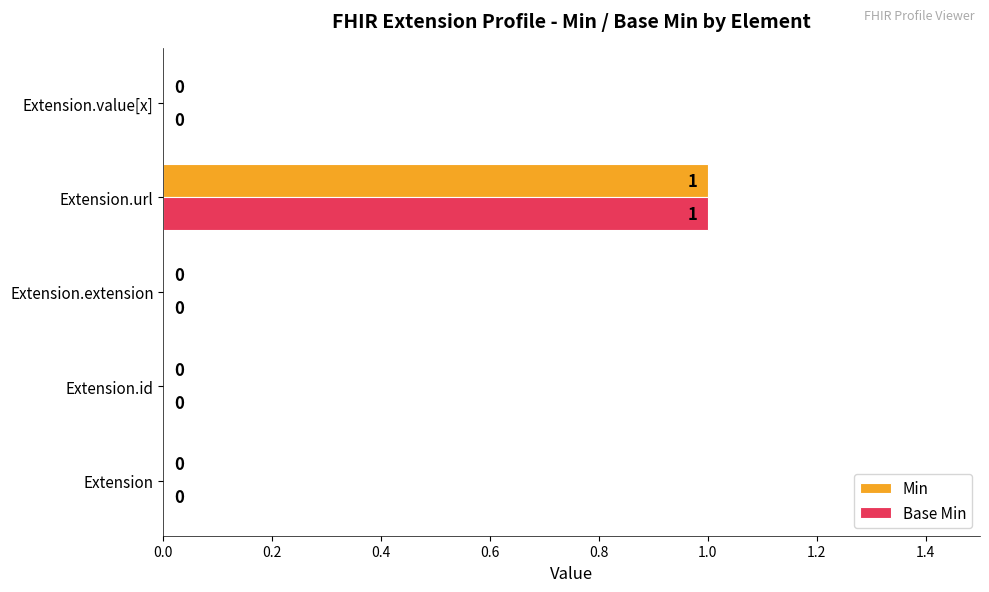

At which category is the sum across all series the highest?

Extension.url